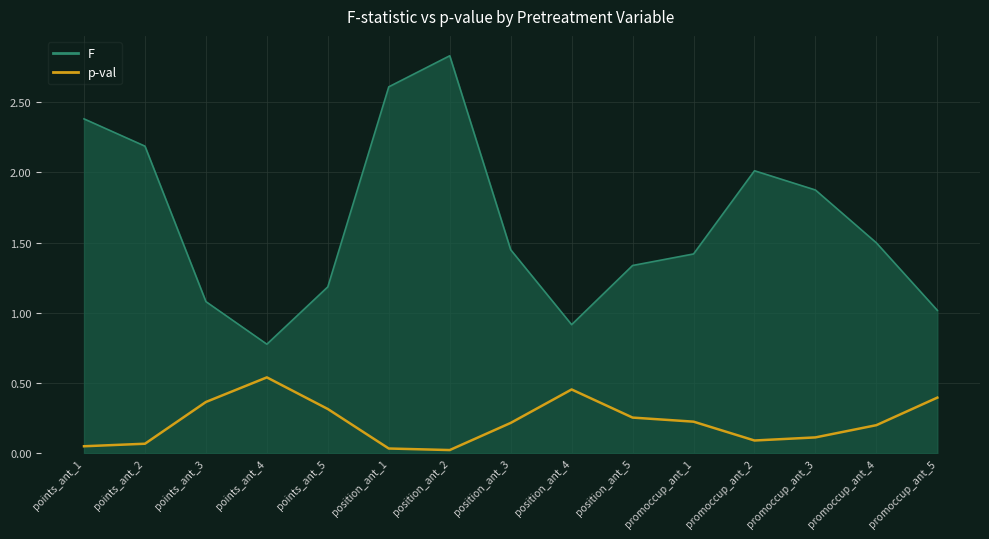

Which series has the widest spread of values?

F